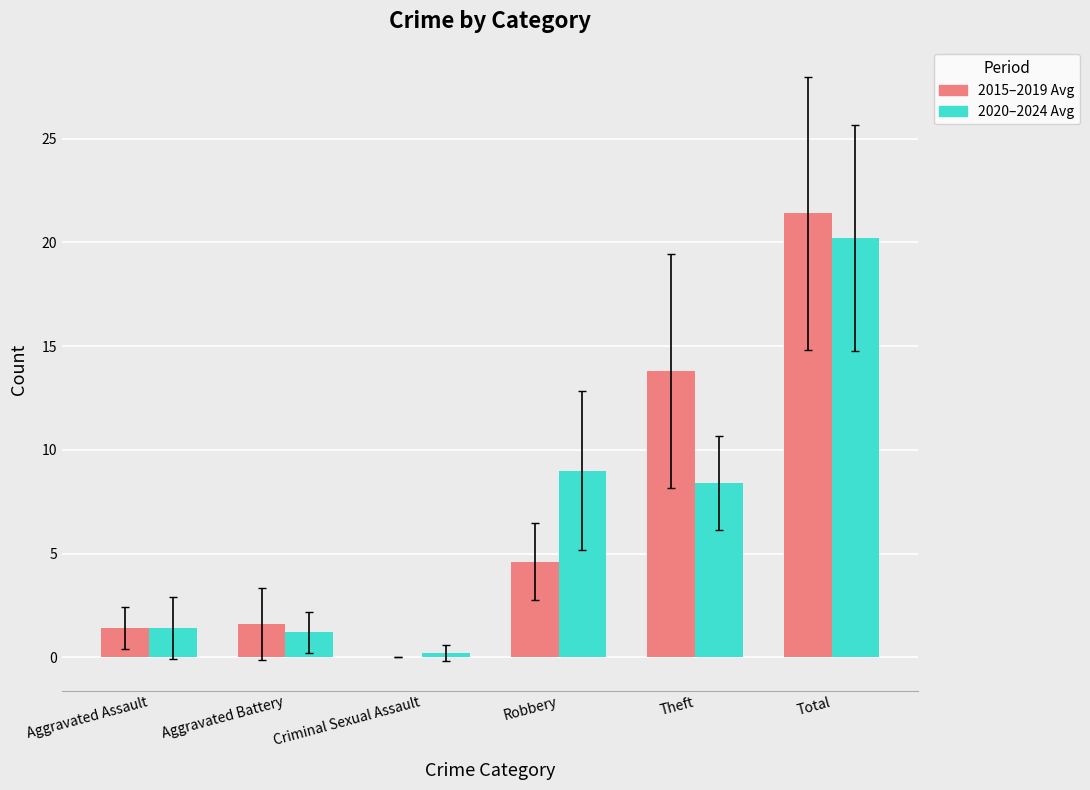

At which label does 2015–2019 Avg reach its peak?

Total